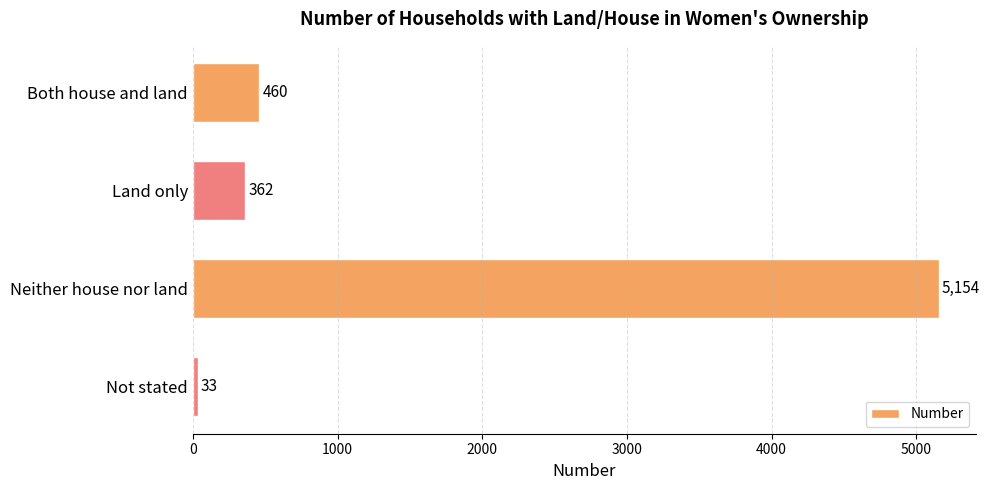

At which category does the chart reach its peak across all series?

Neither house nor land